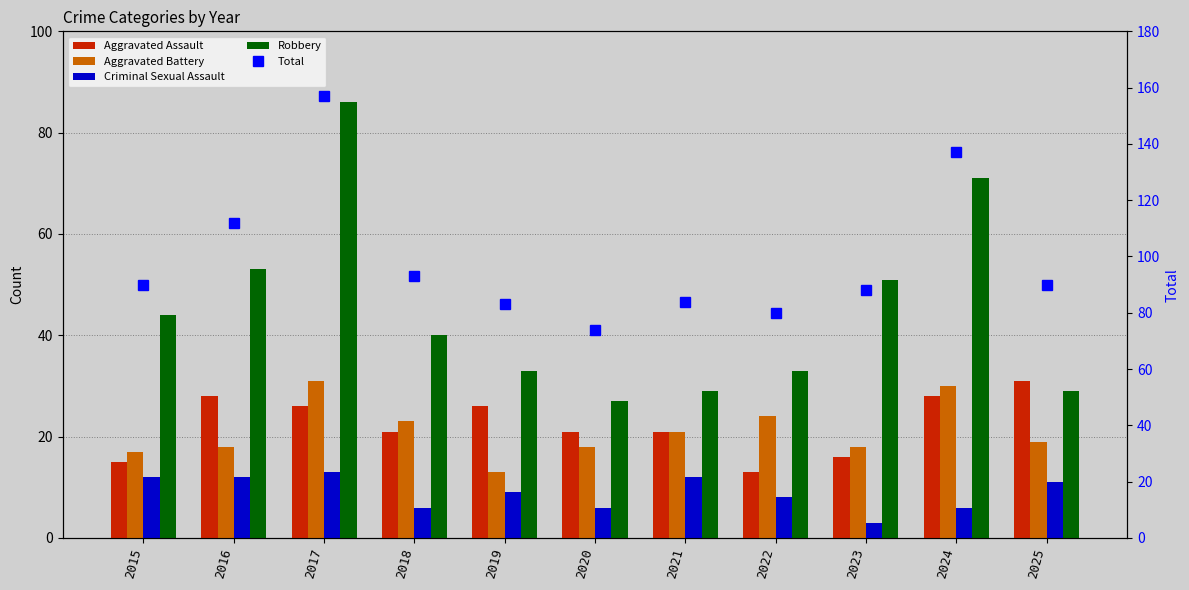

Reading left to right, transcribe all the data shown in this chart.

Aggravated Assault: 2015=15	2016=28	2017=26	2018=21	2019=26	2020=21	2021=21	2022=13	2023=16	2024=28	2025=31
Aggravated Battery: 2015=17	2016=18	2017=31	2018=23	2019=13	2020=18	2021=21	2022=24	2023=18	2024=30	2025=19
Criminal Sexual Assault: 2015=12	2016=12	2017=13	2018=6	2019=9	2020=6	2021=12	2022=8	2023=3	2024=6	2025=11
Robbery: 2015=44	2016=53	2017=86	2018=40	2019=33	2020=27	2021=29	2022=33	2023=51	2024=71	2025=29
Total: 2015=90	2016=112	2017=157	2018=93	2019=83	2020=74	2021=84	2022=80	2023=88	2024=137	2025=90